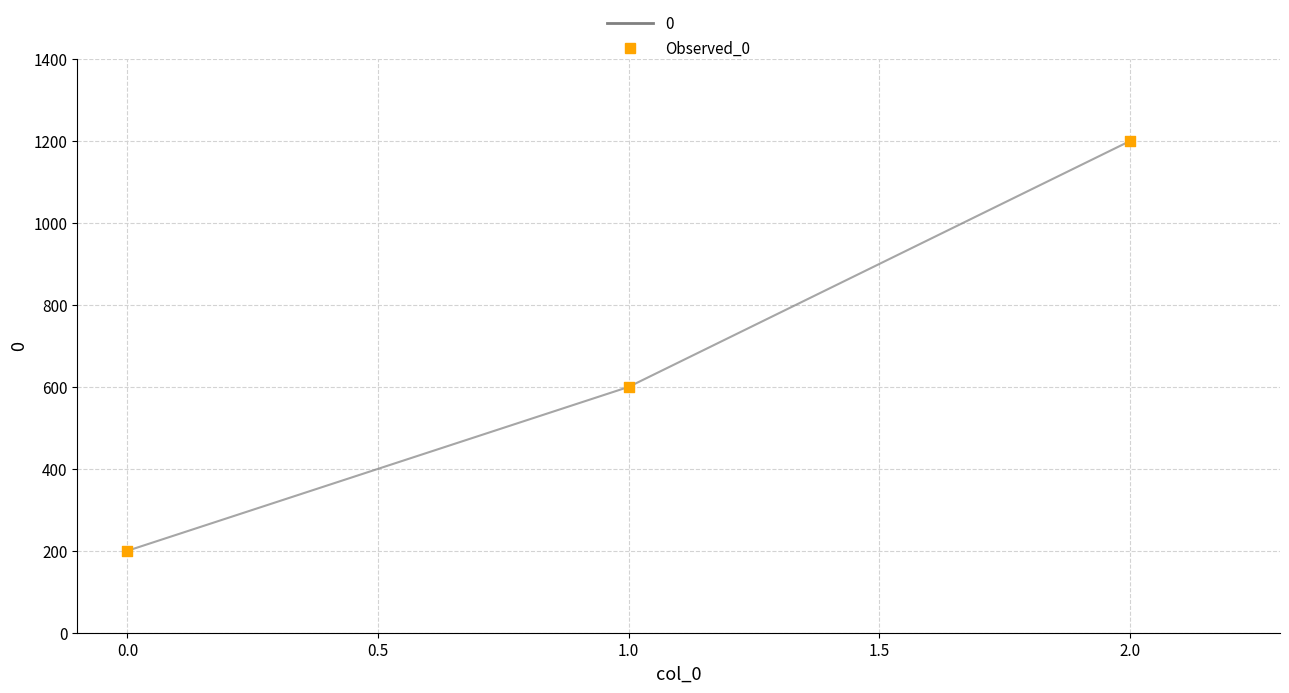

Which has a higher value, 1.0 or 0.0?

1.0